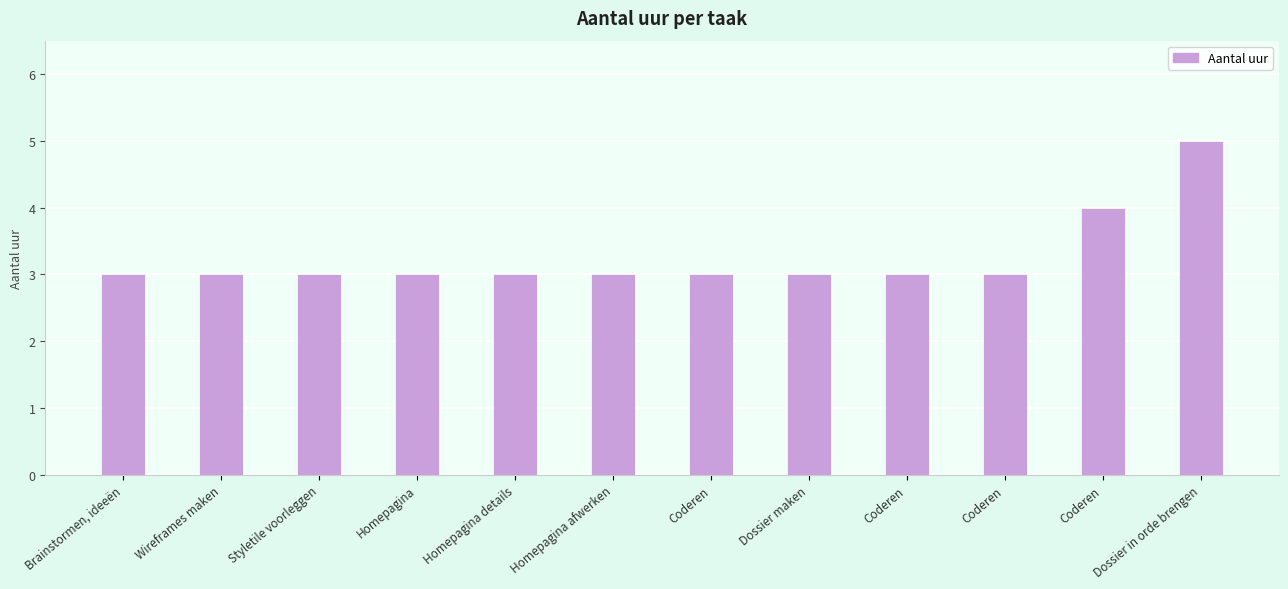

List the labels in order of value, largest first.

Dossier in orde brengen, Coderen, Brainstormen, ideeën, Wireframes maken, Styletile voorleggen, Homepagina, Homepagina details, Homepagina afwerken, Coderen, Dossier maken, Coderen, Coderen